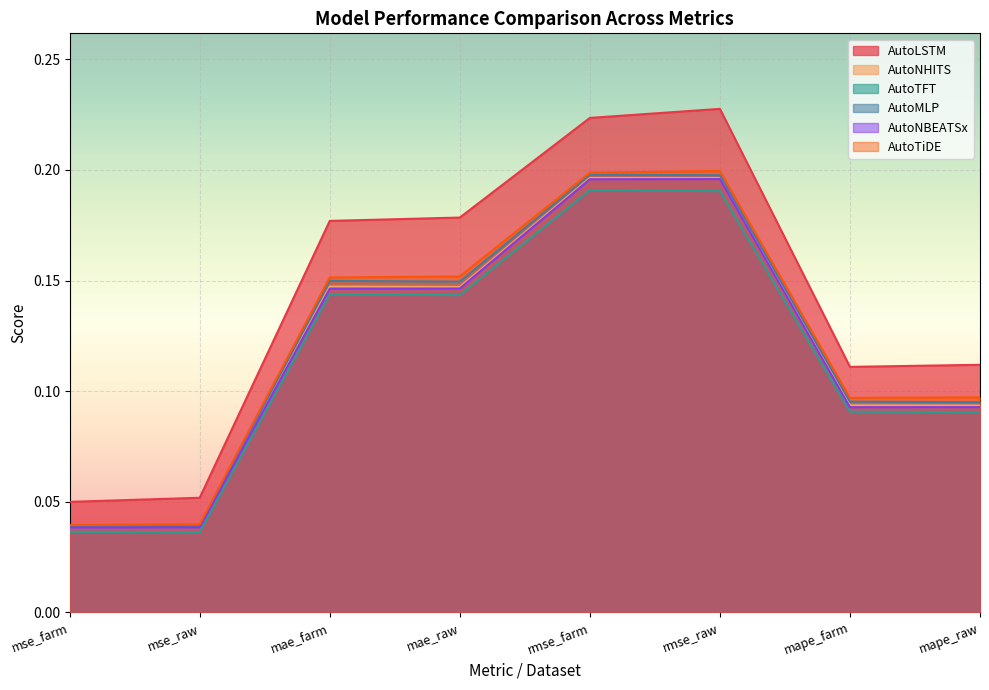

At which category does AutoTFT reach its first local peak?

mae_farm